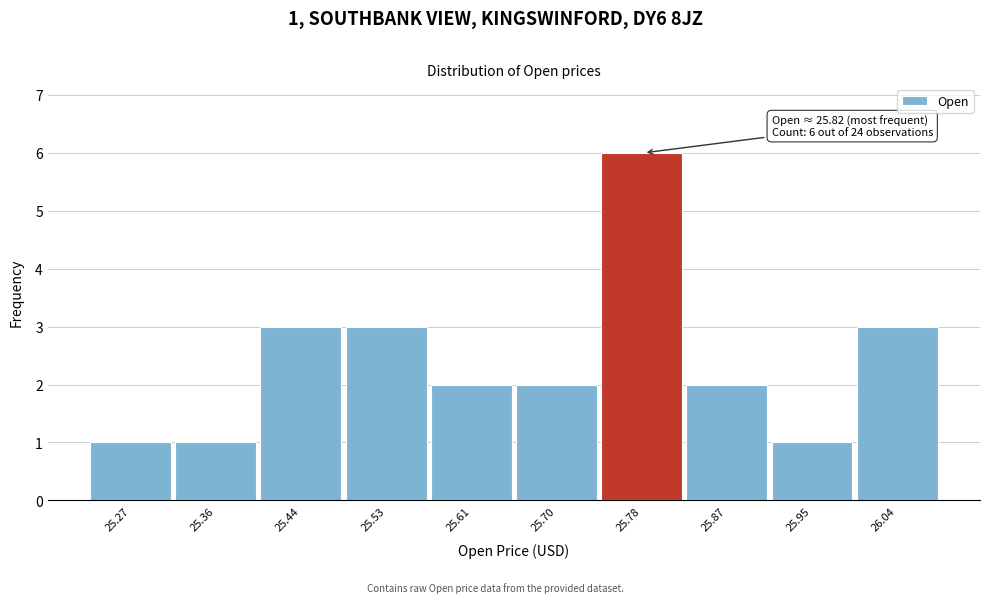

Reading left to right, transcribe all the data shown in this chart.

25.27=1	25.36=1	25.44=3	25.53=3	25.61=2	25.70=2	25.78=6	25.87=2	25.95=1	26.04=3